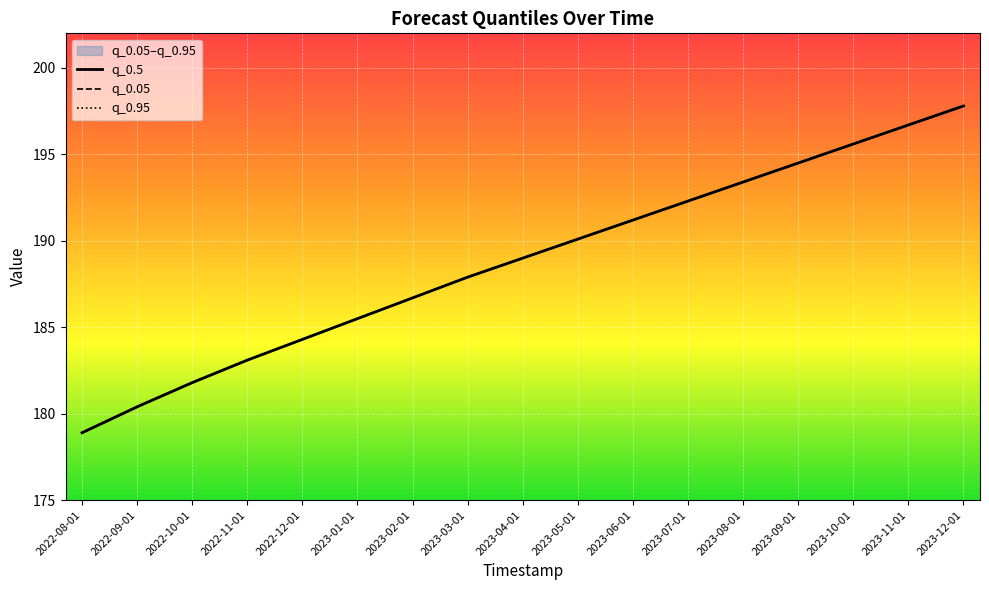

At which category does the chart reach its peak across all series?

2023-12-01